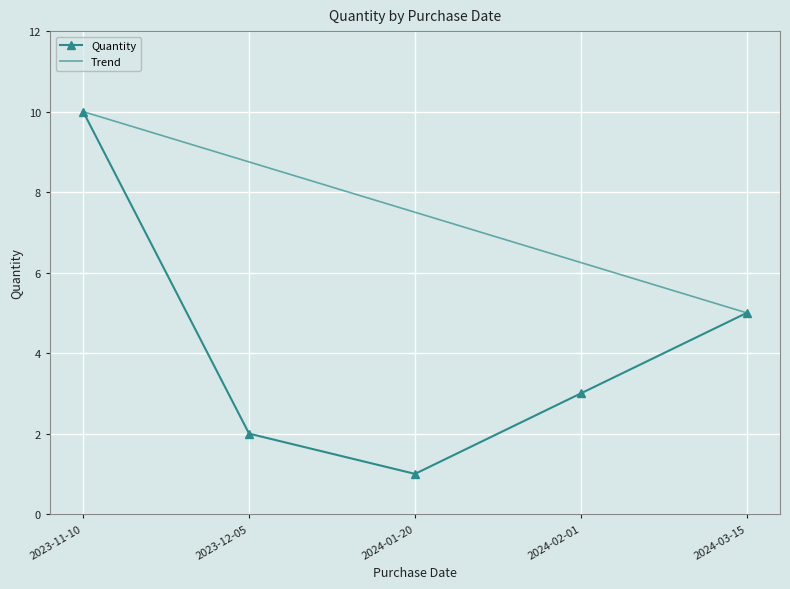

What value does the data have at 2023-12-05?

2